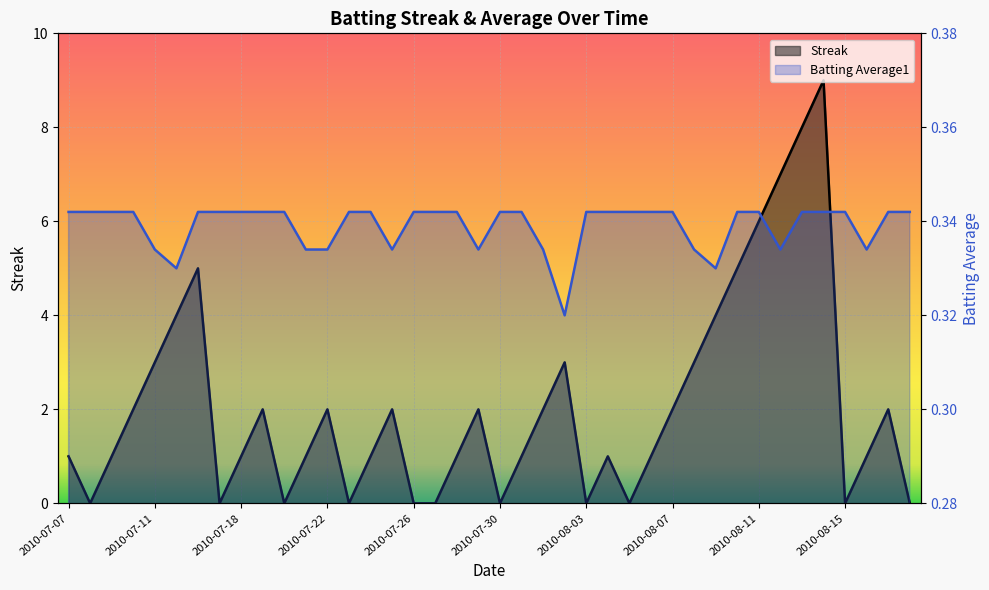

What is the label of the 3rd point from the right?

2010-08-16